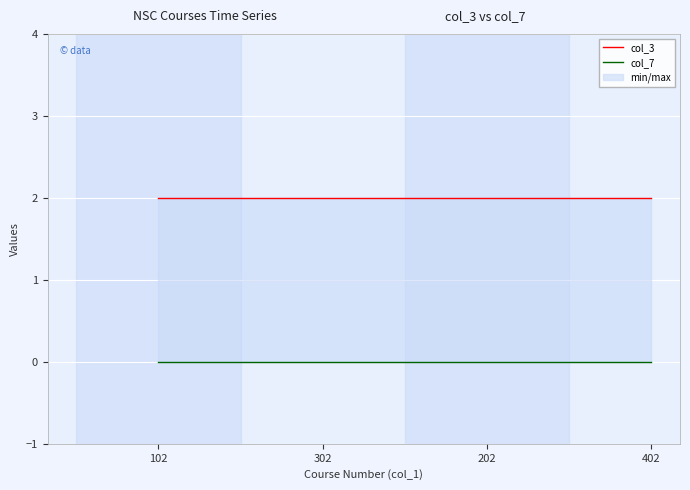

What is the spread (max minus min) of values at 202?

2